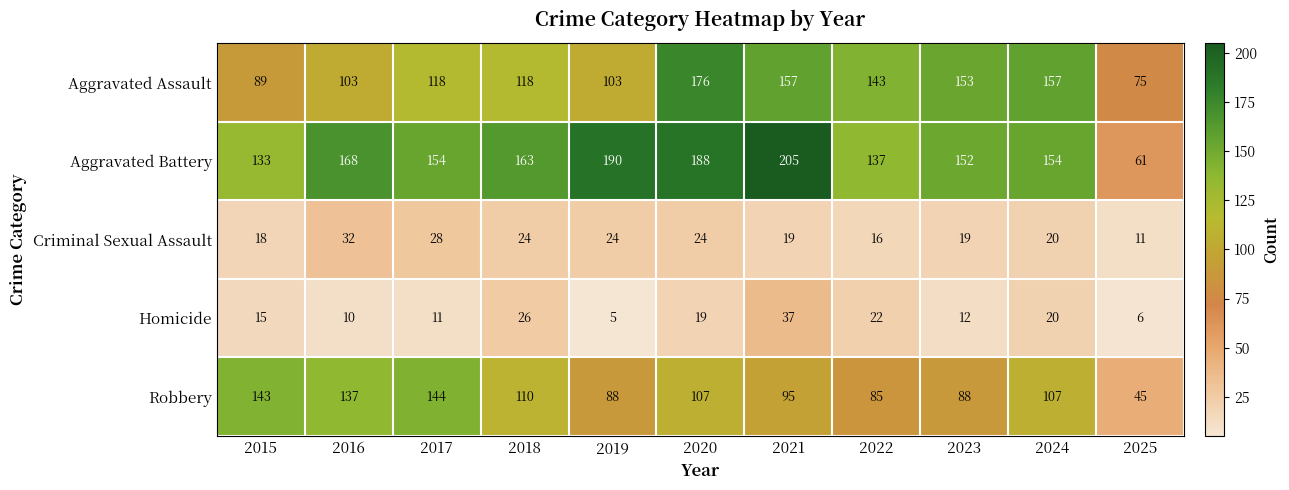

At how many categories does at least one series exceed 174?

3